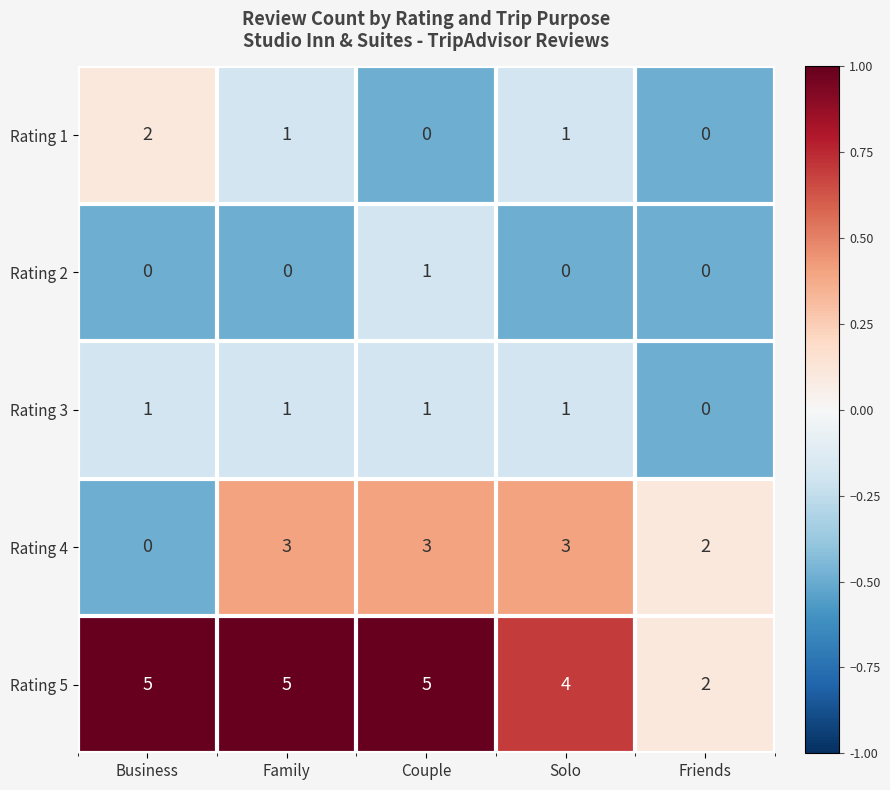

What is the difference between the maximum and minimum values in the Rating 4 series?

3